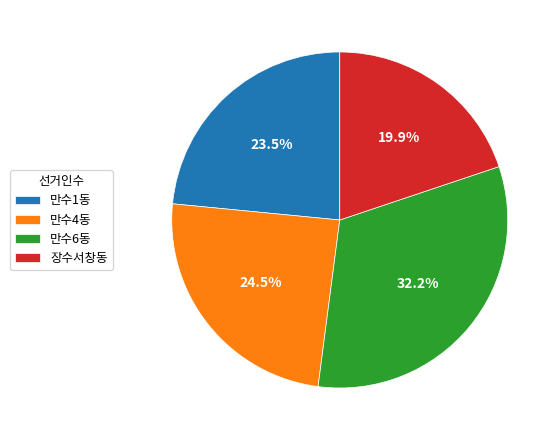

What portion of the pie excludes 장수서창동?

80.1%